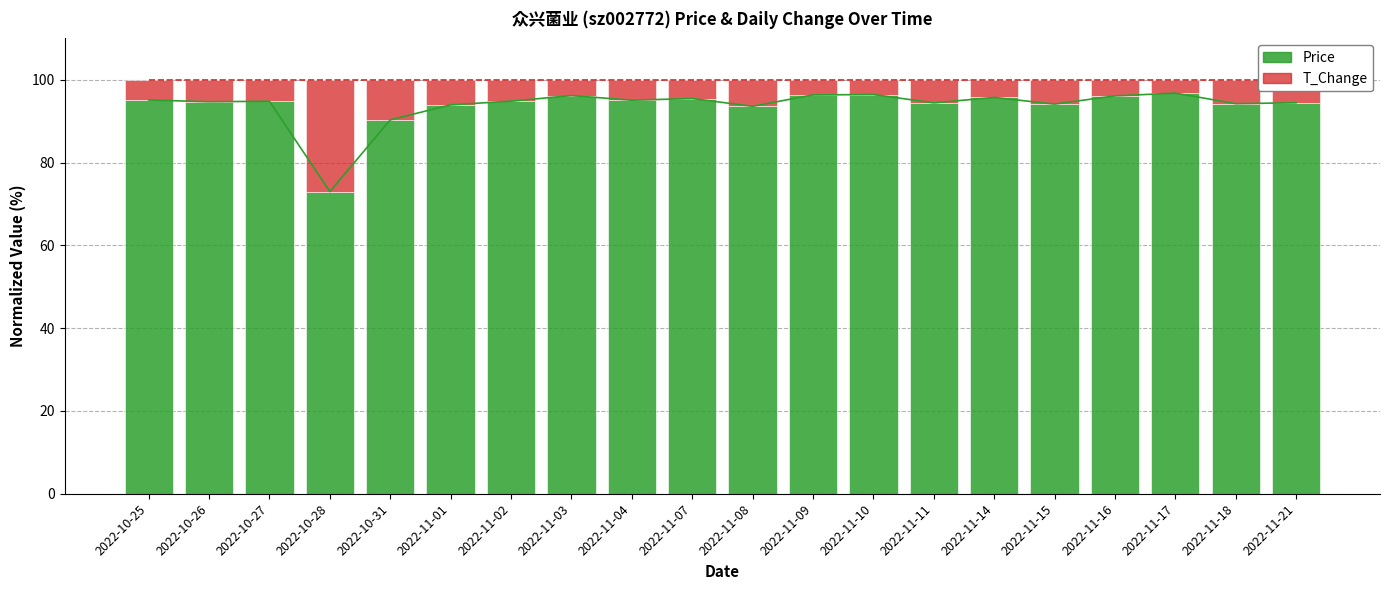

What is the total value across all series at 2022-11-02?

100.0